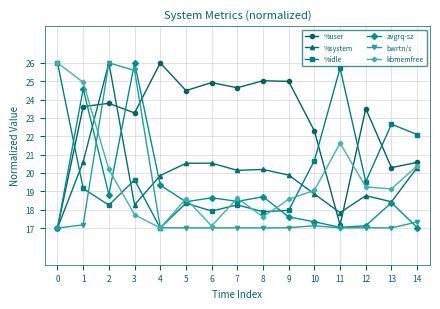

At 6, list the series in order from smallest to largest.

bwrtn/s, kbmemfree, %idle, avgrq-sz, %system, %user